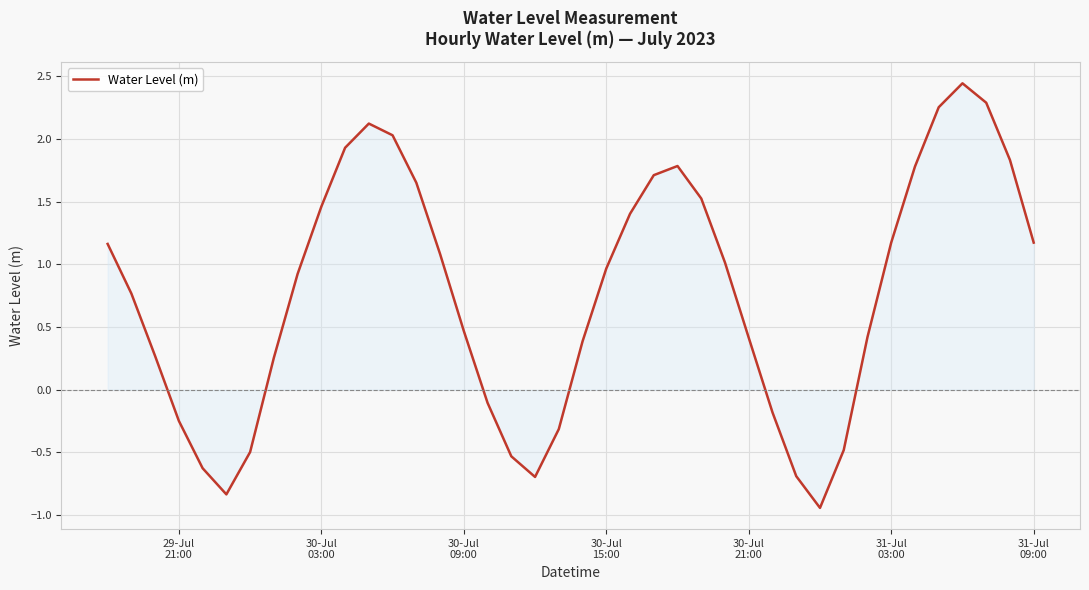

What is the difference between the maximum and minimum values?

3.4